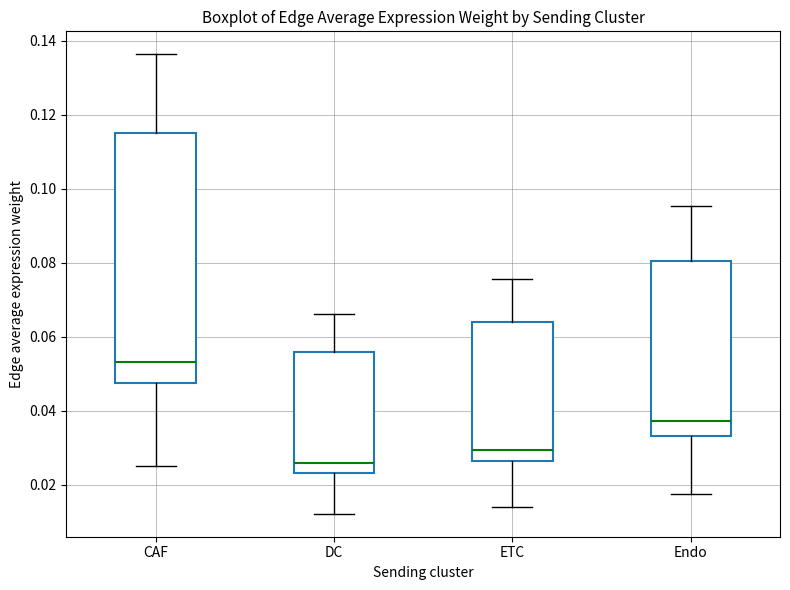

Reading left to right, read every box against the y-axis: the position of its median line, the range the box covers, and the ends of its whiskers. The values are not printed on the chart, so give them approximately, as read against the axis.

CAF: median 0.054, box 0.048 to 0.114, whiskers 0.024 to 0.136
DC: median 0.026, box 0.024 to 0.056, whiskers 0.012 to 0.066
ETC: median 0.030, box 0.026 to 0.064, whiskers 0.014 to 0.076
Endo: median 0.038, box 0.034 to 0.080, whiskers 0.018 to 0.096